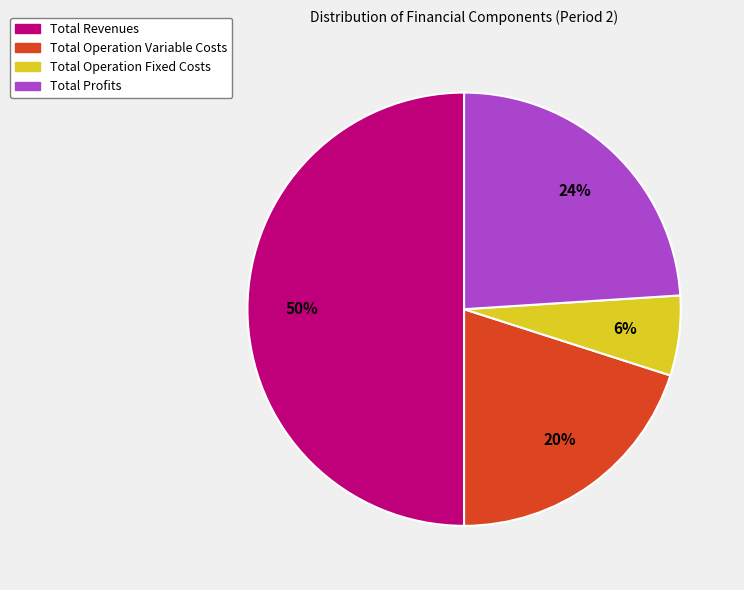

To the nearest percent, what is the difference between the largest and smallest slice percentages?

44%